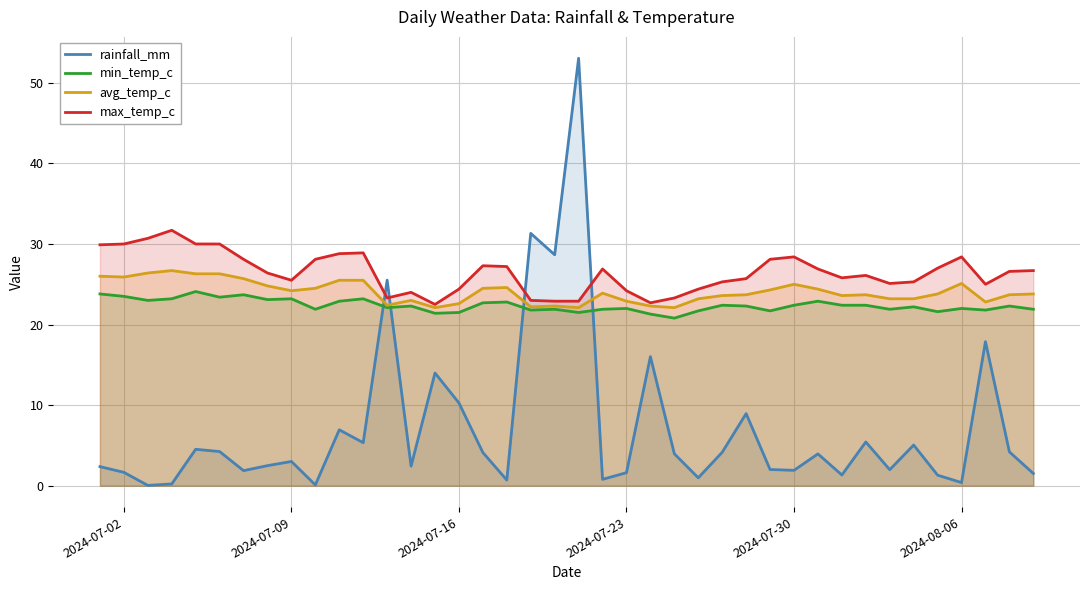

At how many categories does at least one series exceed 33?

1